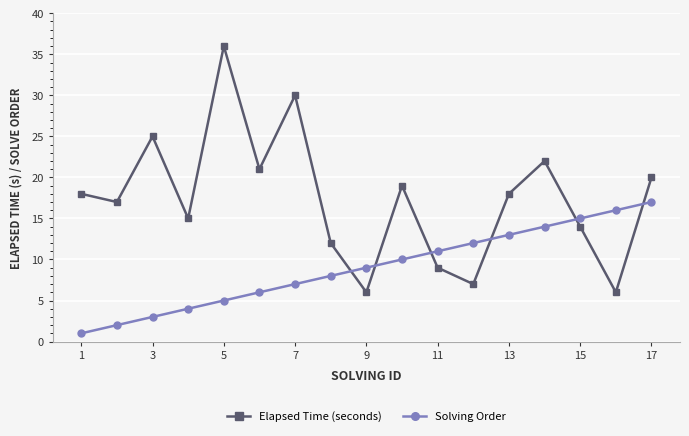

Reading left to right, list all the values displayed in this chart.

Elapsed Time (seconds): 18	17	25	15	36	21	30	12	6	19	9	7	18	22	14	6	20
Solving Order: 1	2	3	4	5	6	7	8	9	10	11	12	13	14	15	16	17